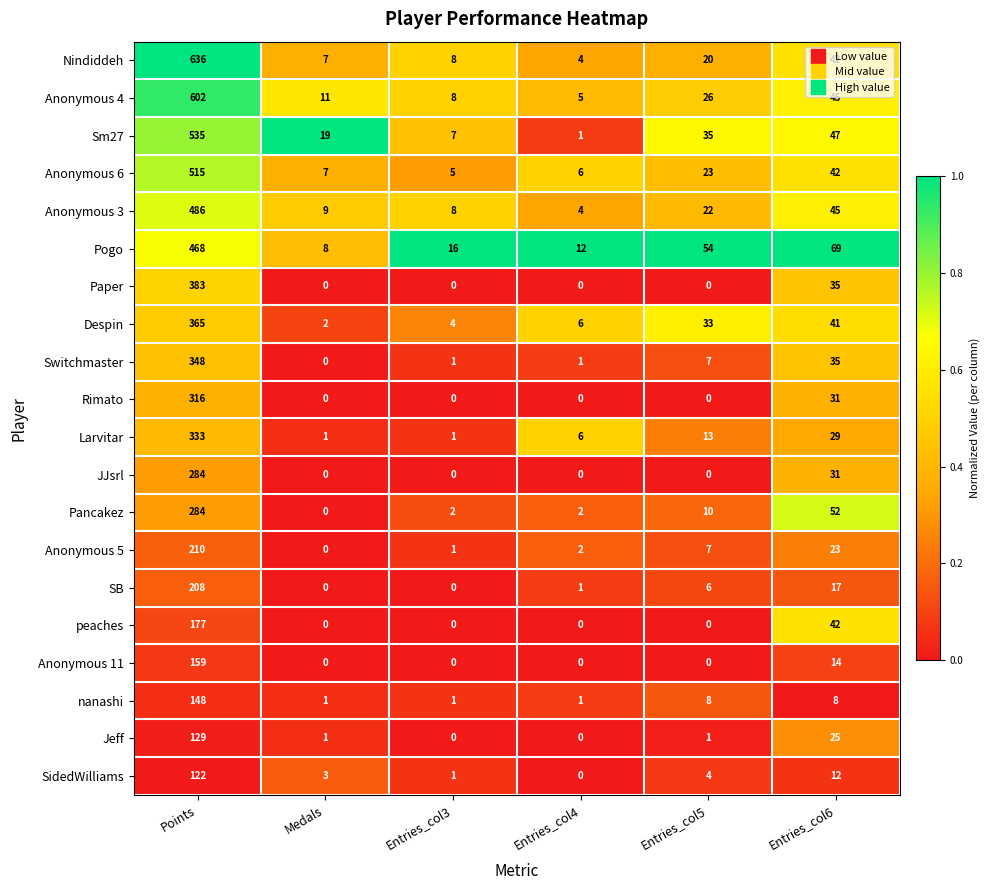

What is the difference between the Sm27 values at Medals and Entries_col4?

18